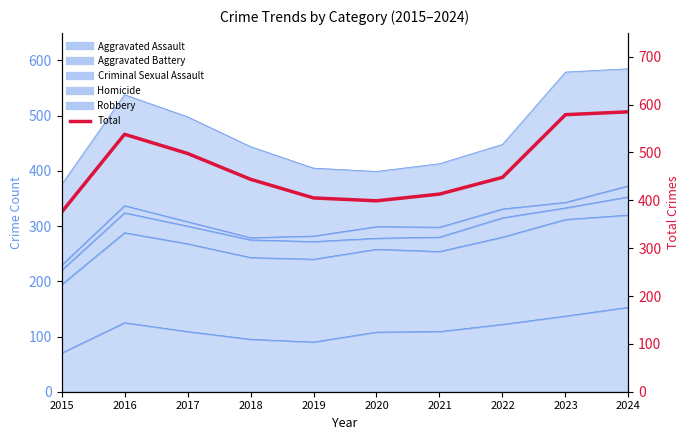

Which has a higher value, 2022 or 2023?

2023